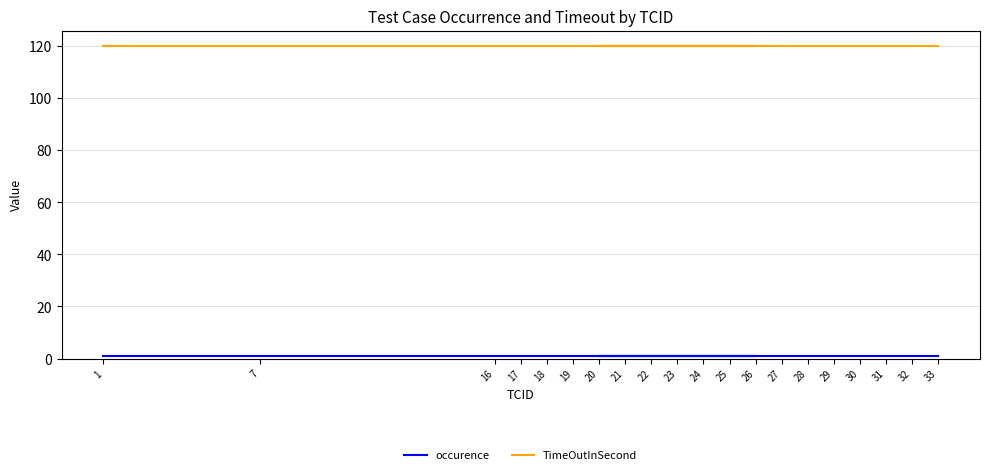

Between 28 and 24, which is larger?

28